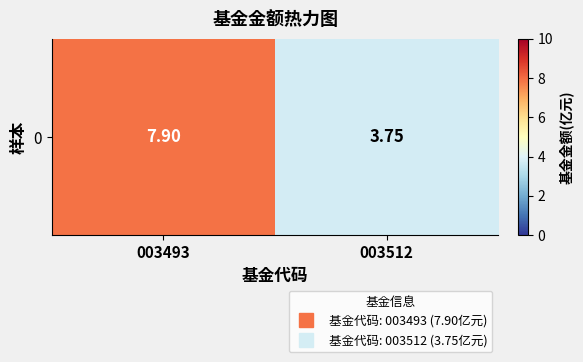

Is it true that the value at 003493 is 3.6?

False